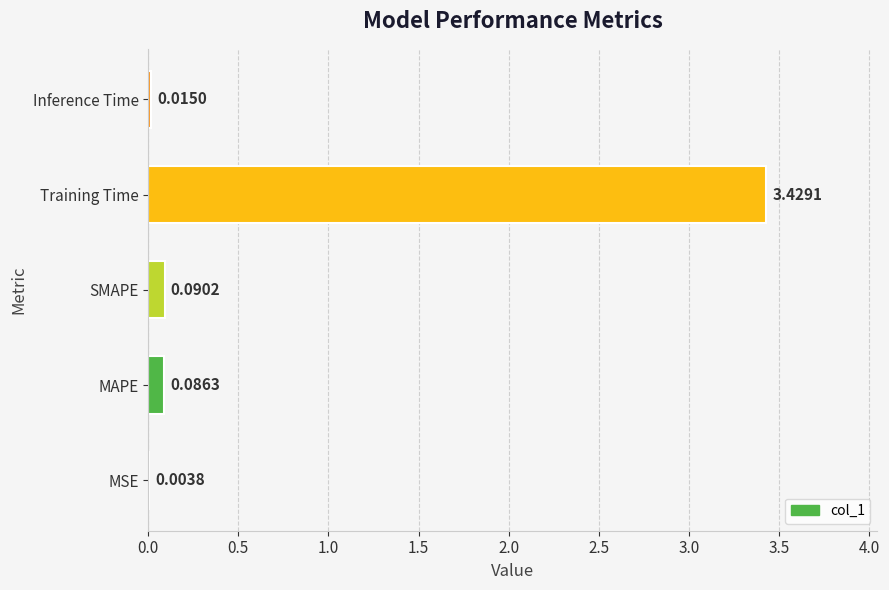

What is the sum of all values?

3.6